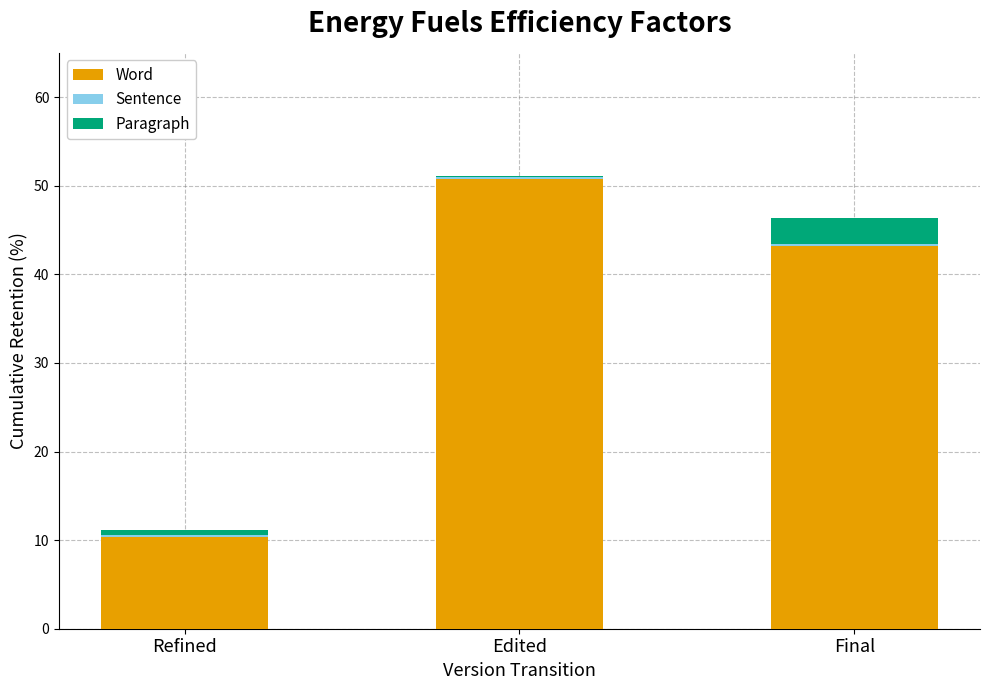

What is the maximum value for Word?

50.7